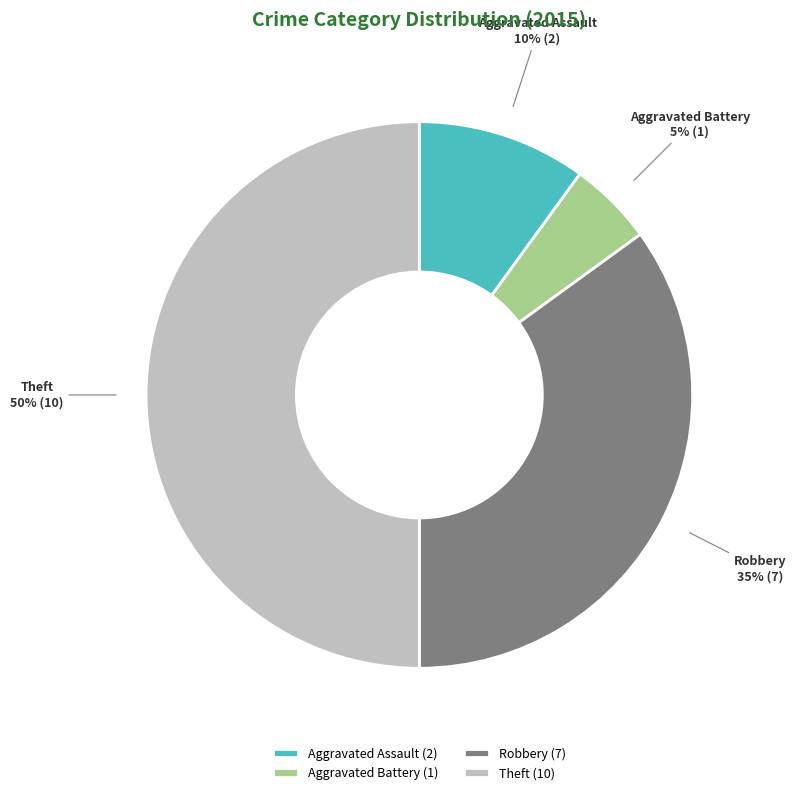

How many segments does this pie chart have?

4